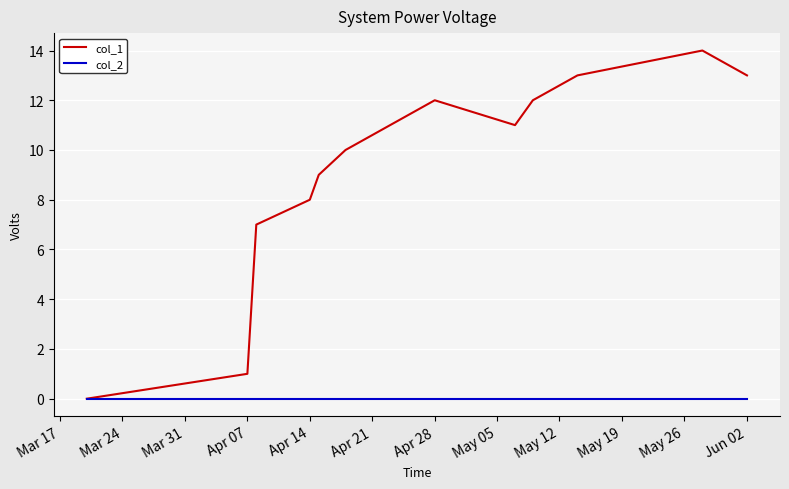

What is the maximum value shown in the chart?

14